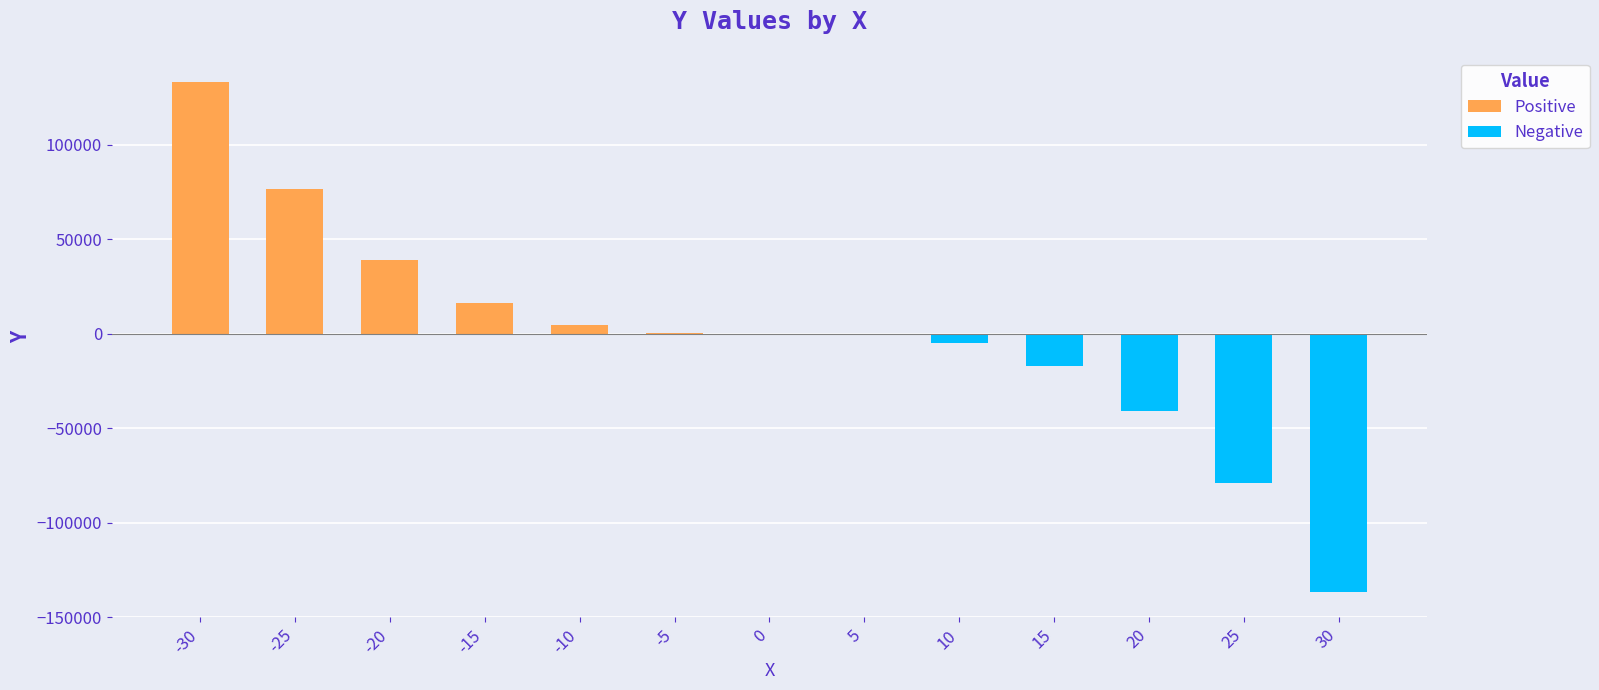

What is the maximum value shown in the chart?

133114